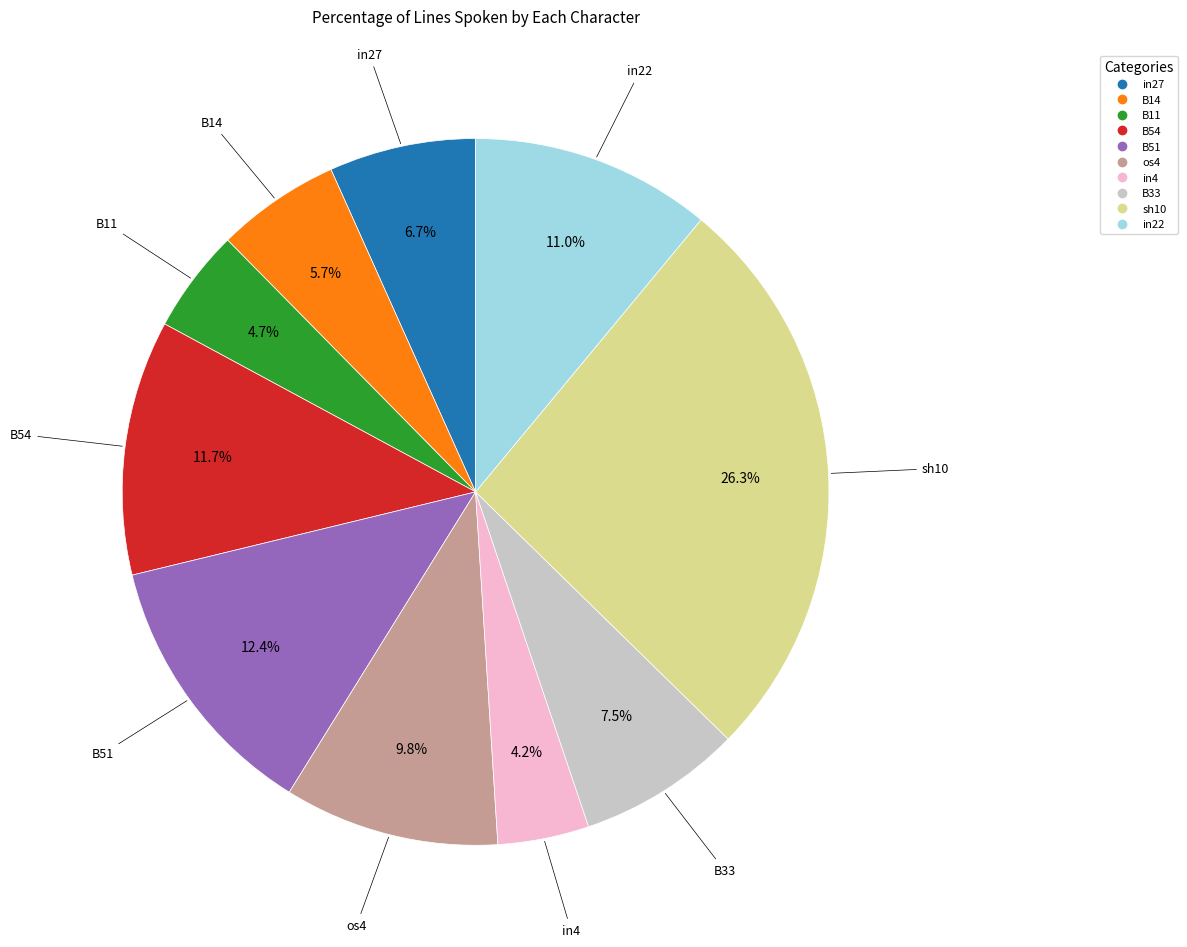

Which slice is the smallest?

in4